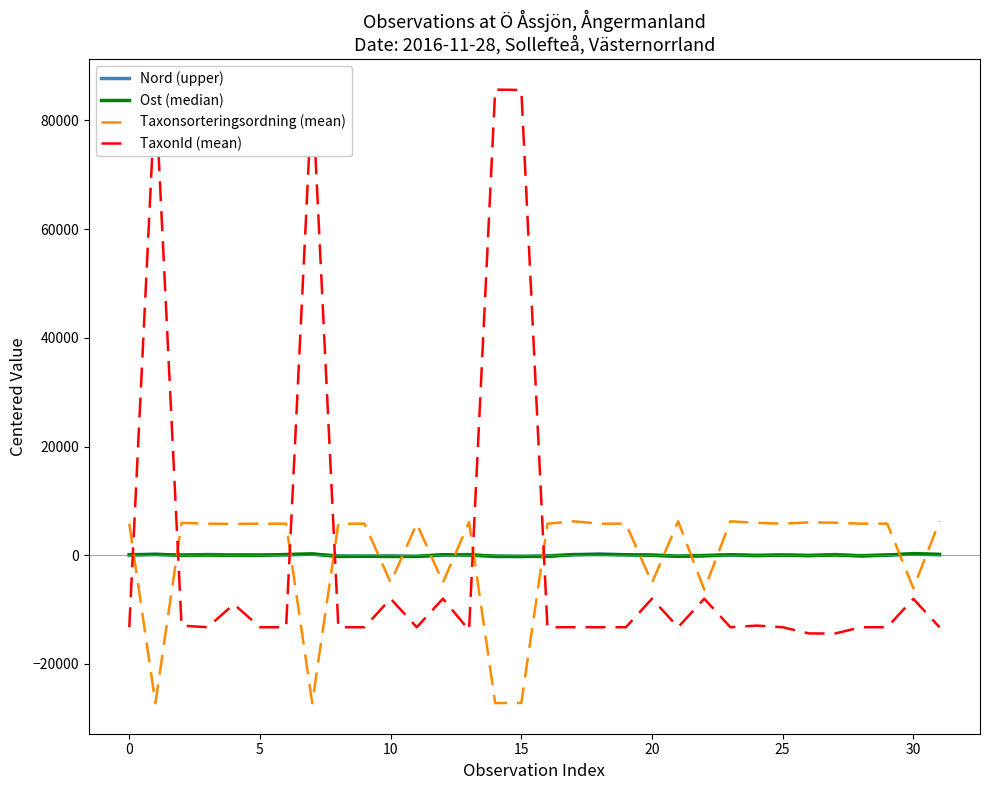

How many distinct data groups are displayed?

4